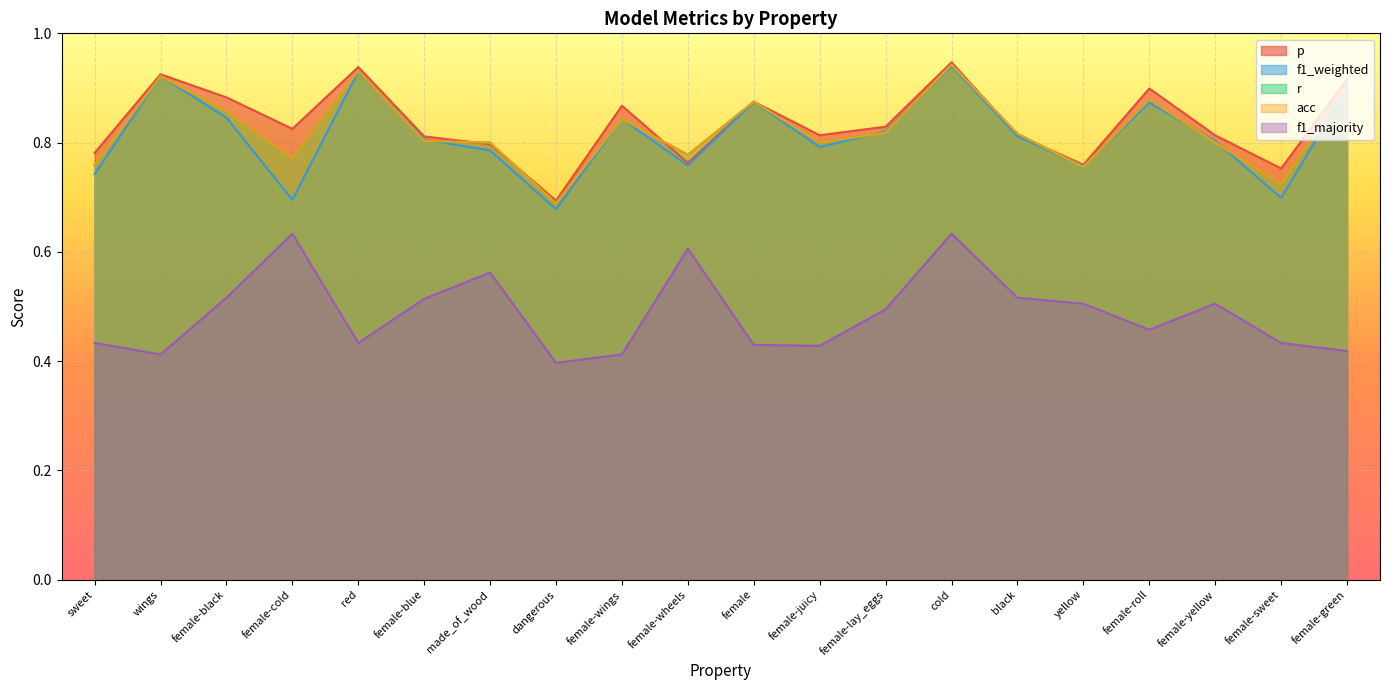

Reading right to left, list all the values displayed in this chart.

p: 0.9	0.8	0.8	0.9	0.8	0.8	0.9	0.8	0.8	0.9	0.8	0.9	0.7	0.8	0.8	0.9	0.8	0.9	0.9	0.8
f1_weighted: 0.9	0.7	0.8	0.9	0.8	0.8	0.9	0.8	0.8	0.9	0.8	0.8	0.7	0.8	0.8	0.9	0.7	0.8	0.9	0.7
r: 0.9	0.7	0.8	0.9	0.8	0.8	0.9	0.8	0.8	0.9	0.8	0.8	0.7	0.8	0.8	0.9	0.8	0.9	0.9	0.8
acc: 0.9	0.7	0.8	0.9	0.8	0.8	0.9	0.8	0.8	0.9	0.8	0.8	0.7	0.8	0.8	0.9	0.8	0.9	0.9	0.8
f1_majority: 0.4	0.4	0.5	0.5	0.5	0.5	0.6	0.5	0.4	0.4	0.6	0.4	0.4	0.6	0.5	0.4	0.6	0.5	0.4	0.4